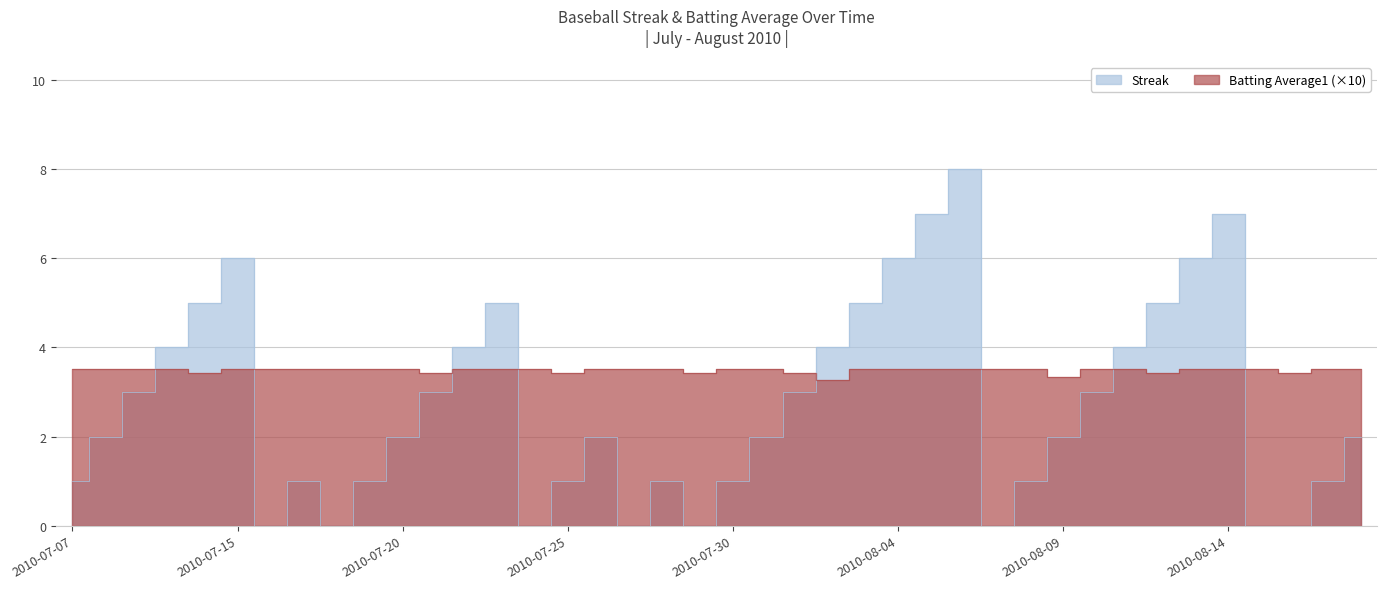

The Streak series shows 4.0 at 2010-07-22. True or false?

True